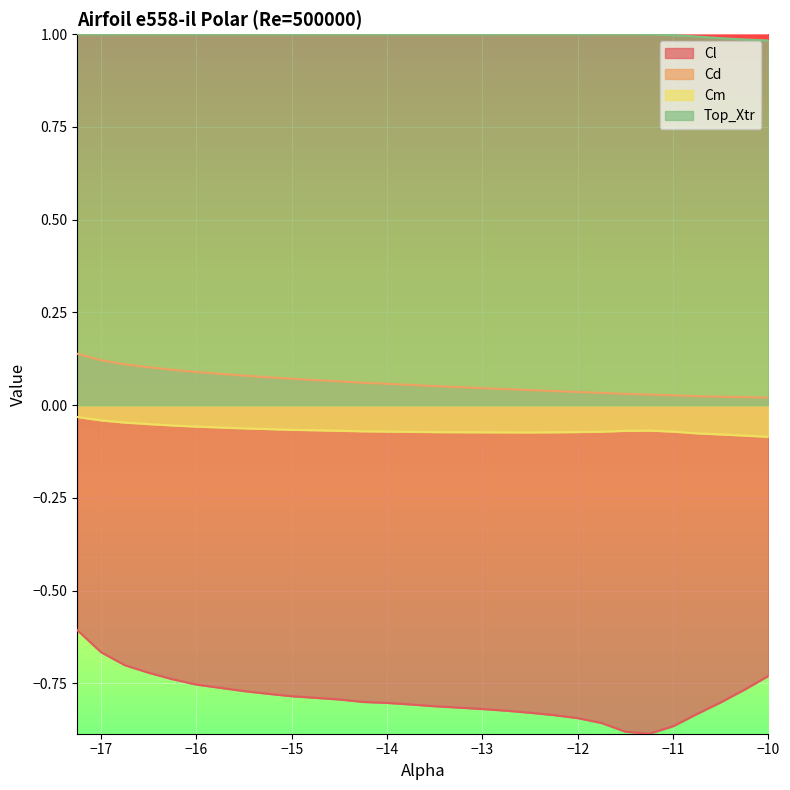

How many lines are shown in the chart?

4